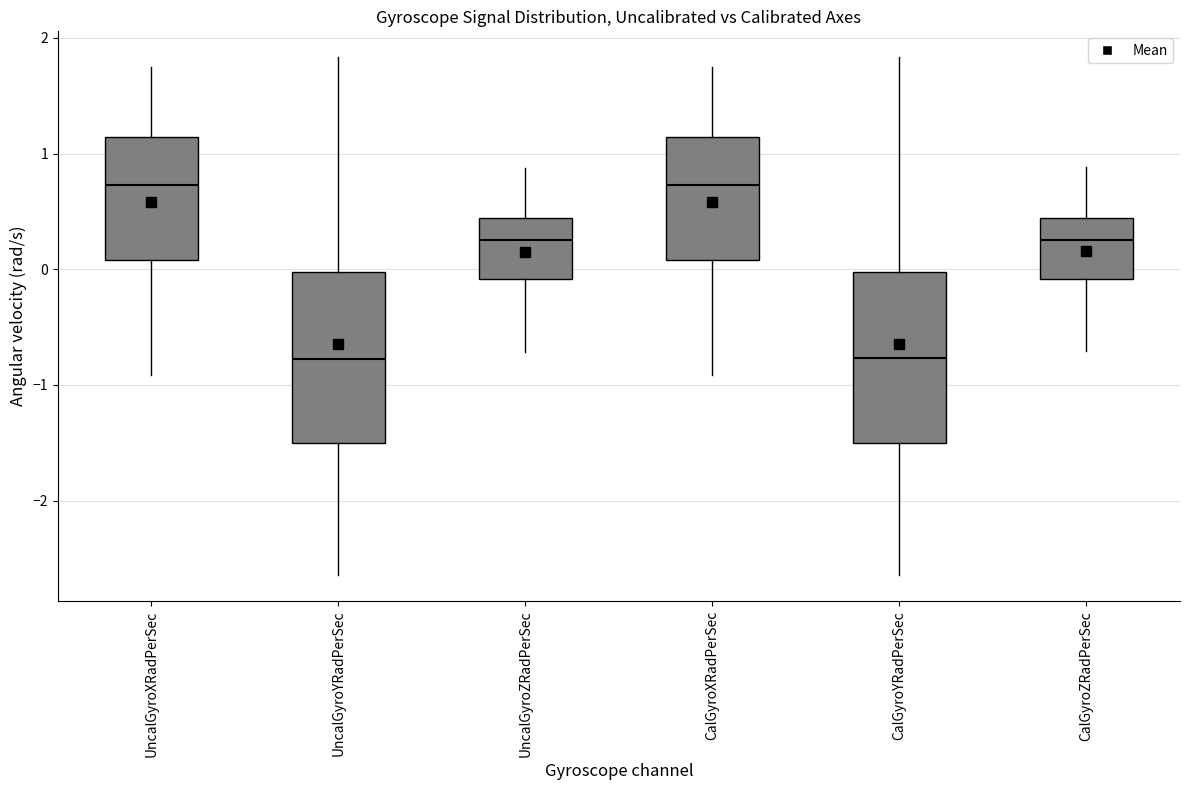

Reading left to right, read every box against the y-axis: the position of its median line, the range the box covers, and the ends of its whiskers. The values are not printed on the chart, so give them approximately, as read against the axis.

UncalGyroXRadPerSec: median 0.7, box 0.1 to 1.1, whiskers -0.9 to 1.7
UncalGyroYRadPerSec: median -0.8, box -1.5 to 0.0, whiskers -2.6 to 1.8
UncalGyroZRadPerSec: median 0.3, box -0.1 to 0.4, whiskers -0.7 to 0.9
CalGyroXRadPerSec: median 0.7, box 0.1 to 1.1, whiskers -0.9 to 1.7
CalGyroYRadPerSec: median -0.8, box -1.5 to 0.0, whiskers -2.6 to 1.8
CalGyroZRadPerSec: median 0.3, box -0.1 to 0.4, whiskers -0.7 to 0.9